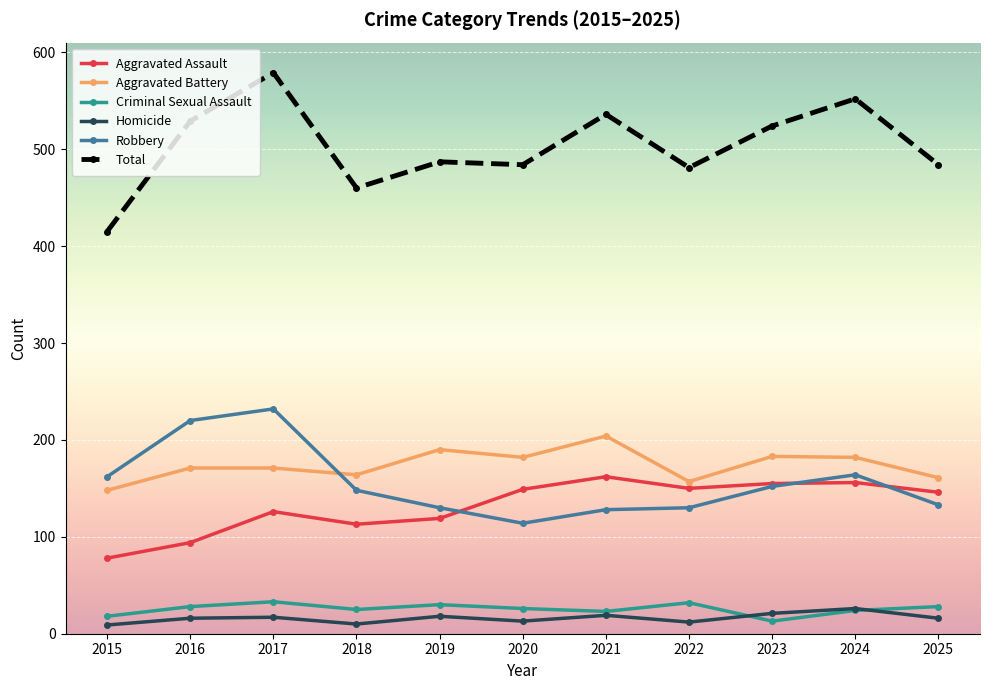

True or false: Total and Homicide intersect in this chart.

False